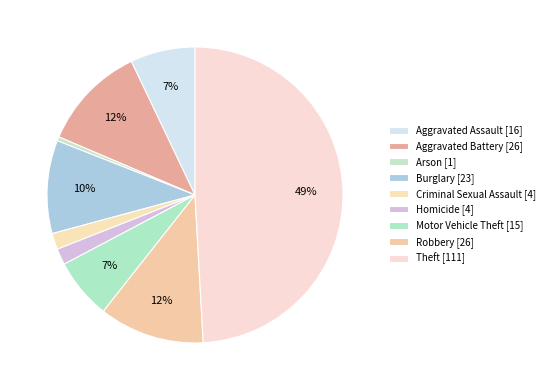

To the nearest percent, what portion does Homicide represent?

2%